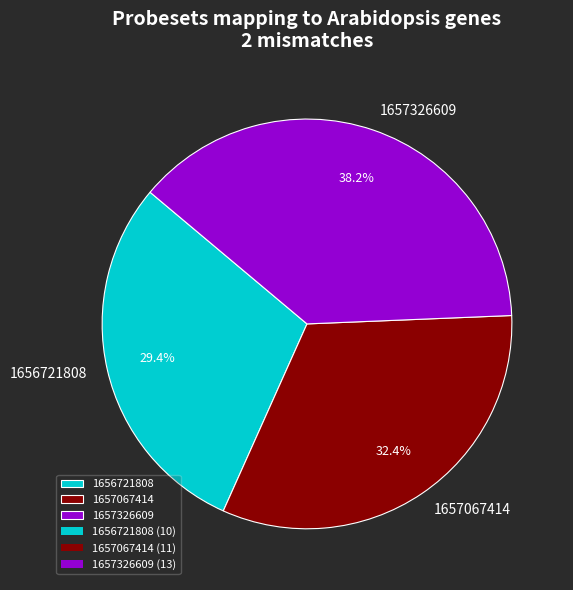

Is it true that 1657326609 is 53% of the pie?

False